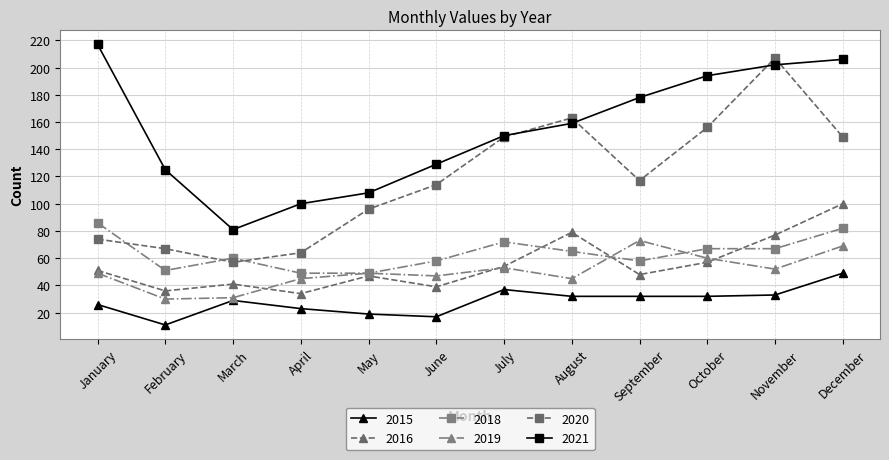

In 2015, how many points are higher than both neighbors (excluding endpoints)?

2